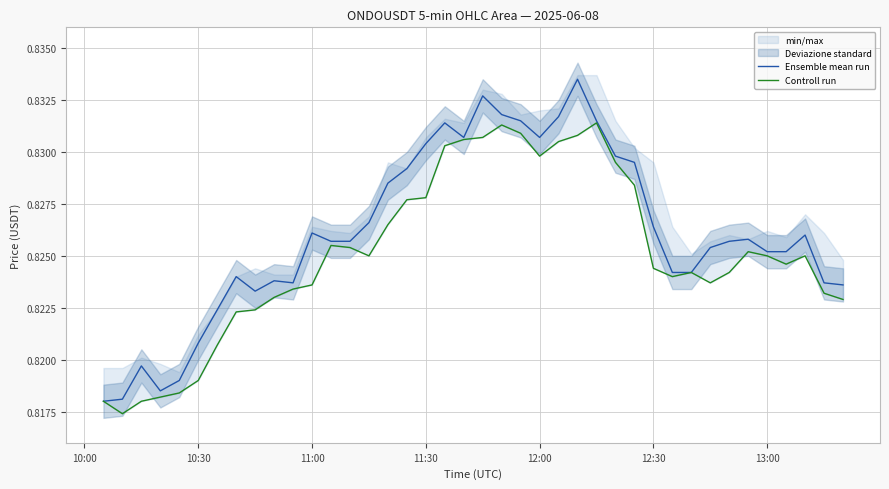

Count the Controll run values in the range 0 to 1.

40